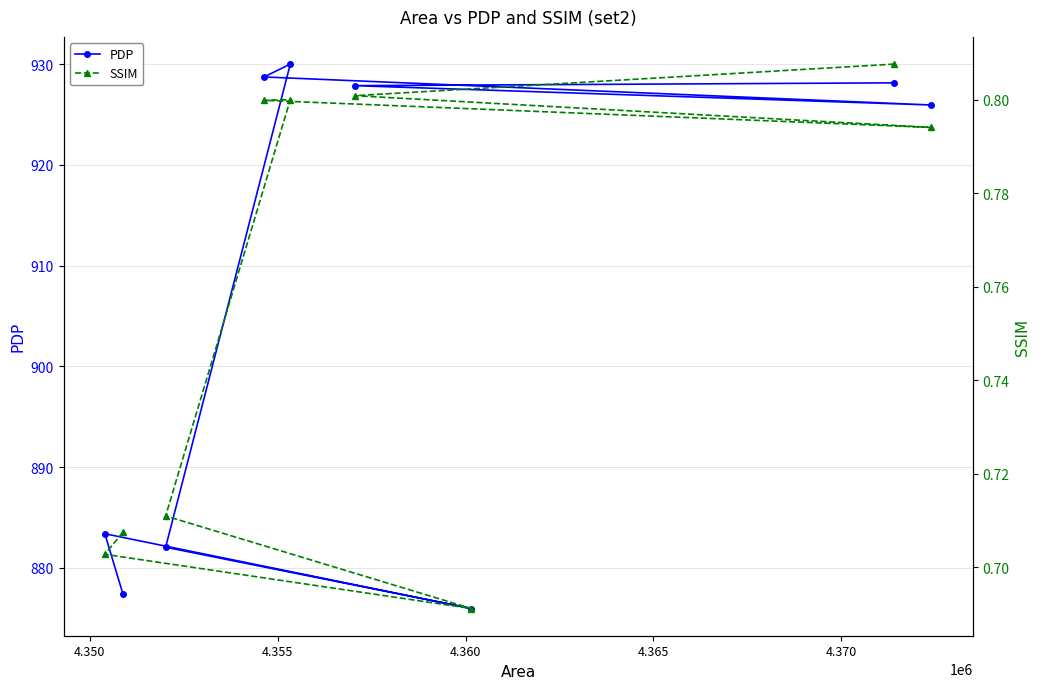

True or false: SSIM and PDP intersect in this chart.

False